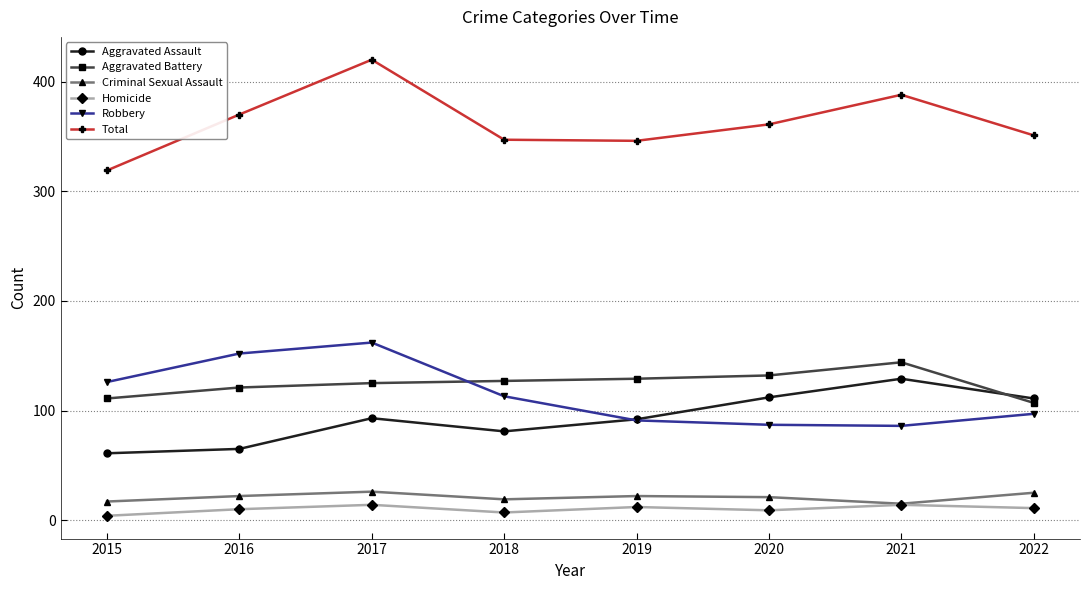

True or false: Robbery has a value of 152 at 2016.

True